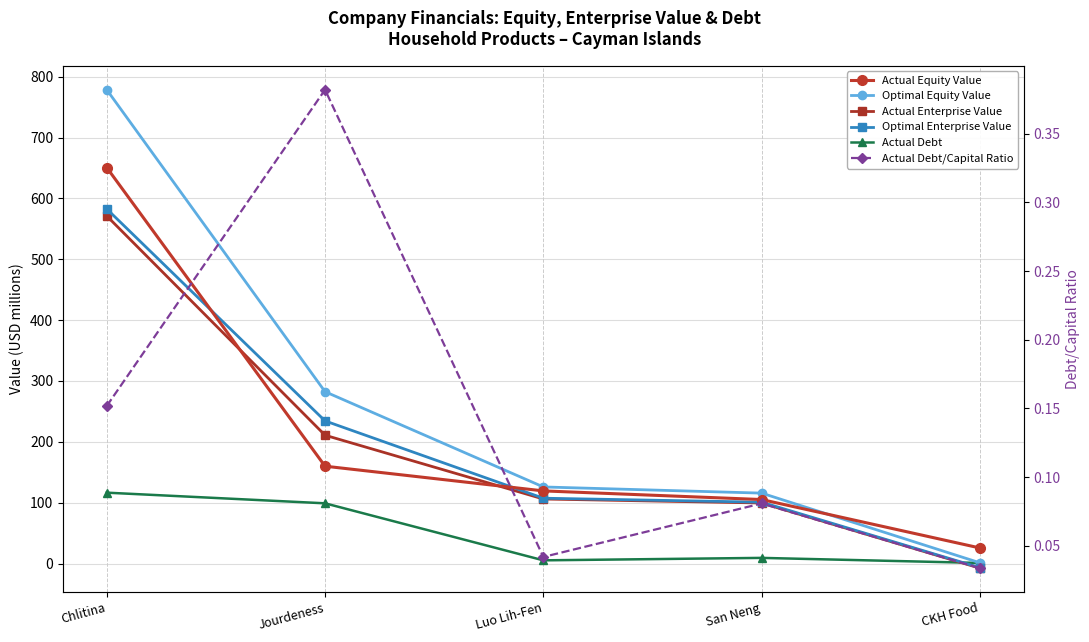

Rank the categories by Actual Debt value from lowest to highest.

CKH Food, Luo Lih-Fen, San Neng, Jourdeness, Chlitina